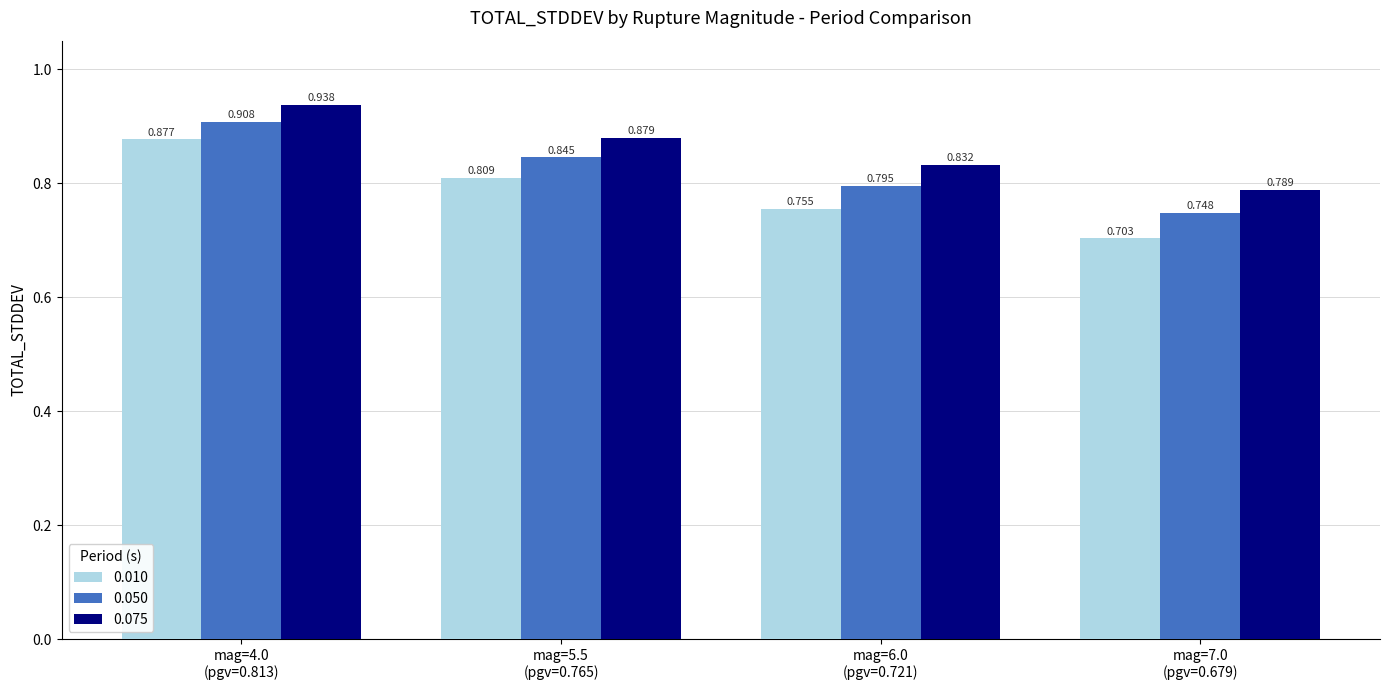

What is the difference between the maximum and minimum values in the 0.010 series?

0.2